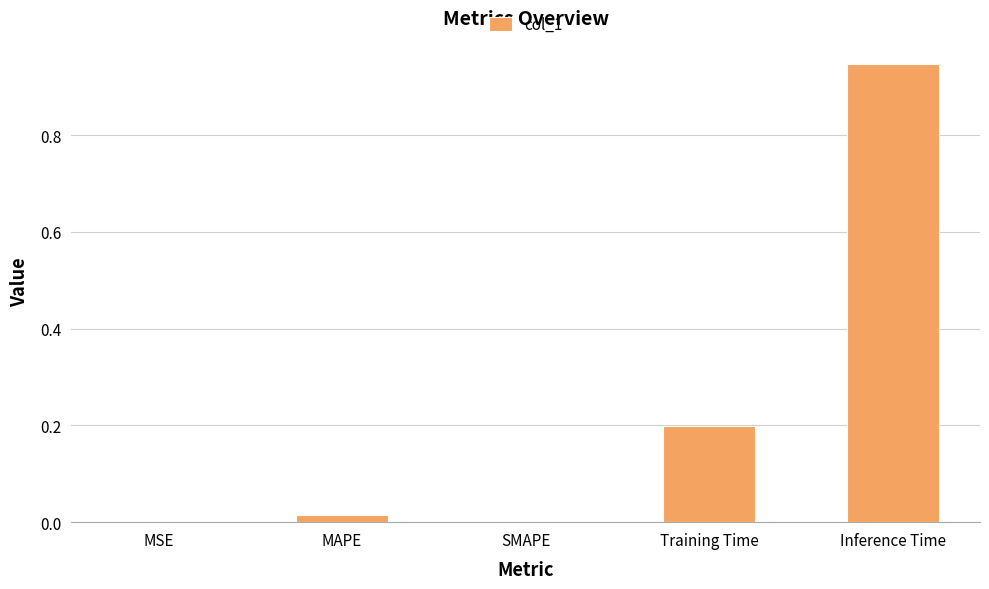

Between MAPE and Training Time, which is larger?

Training Time